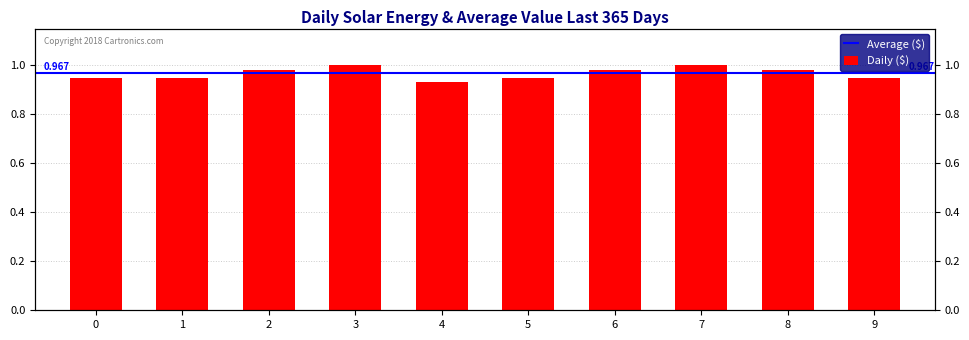

Does the chart contain any negative values?

No